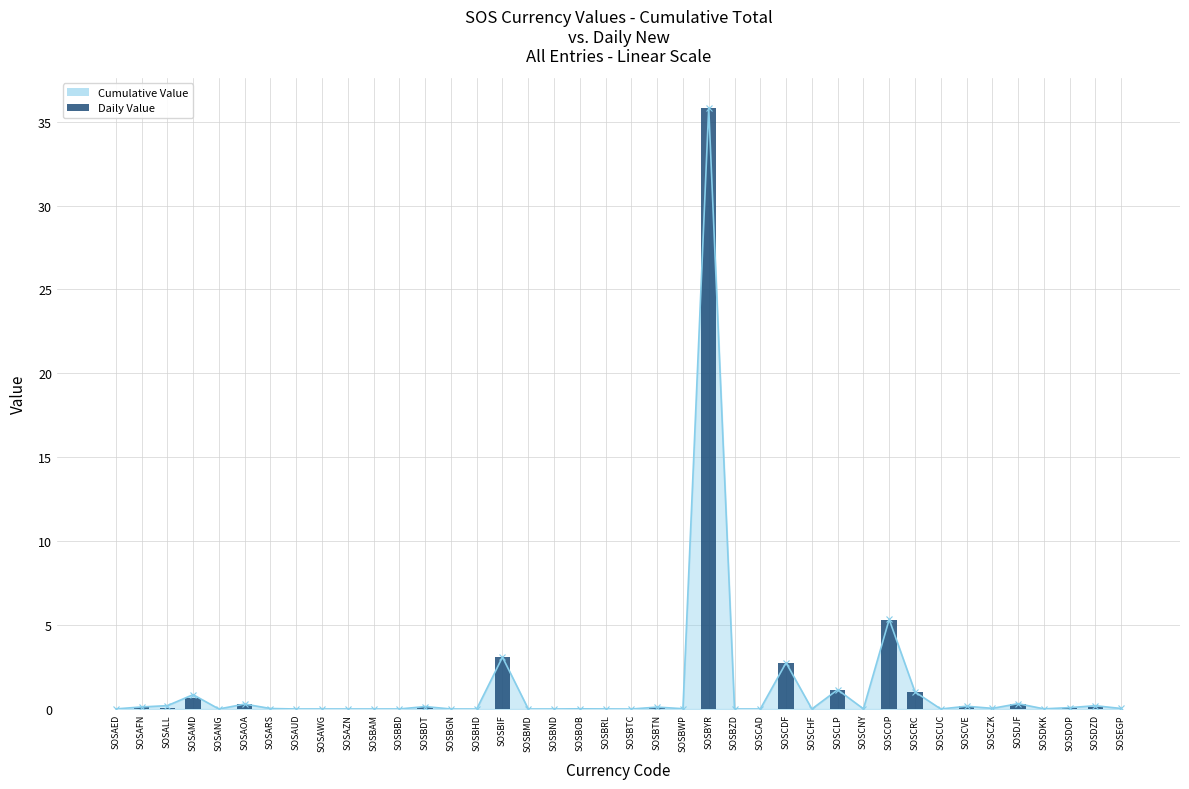

Reading left to right, transcribe all the data shown in this chart.

Cumulative Value: SOSAED=0.0	SOSAFN=0.1	SOSALL=0.2	SOSAMD=0.9	SOSANG=0.0	SOSAOA=0.3	SOSARS=0.0	SOSAUD=0.0	SOSAWG=0.0	SOSAZN=0.0	SOSBAM=0.0	SOSBBD=0.0	SOSBDT=0.1	SOSBGN=0.0	SOSBHD=0.0	SOSBIF=3.1	SOSBMD=0.0	SOSBND=0.0	SOSBOB=0.0	SOSBRL=0.0	SOSBTC=0.0	SOSBTN=0.1	SOSBWP=0.0	SOSBYR=35.8	SOSBZD=0.0	SOSCAD=0.0	SOSCDF=2.8	SOSCHF=0.0	SOSCLP=1.1	SOSCNY=0.0	SOSCOP=5.3	SOSCRC=1.0	SOSCUC=0.0	SOSCVE=0.2	SOSCZK=0.0	SOSDJF=0.3	SOSDKK=0.0	SOSDOP=0.1	SOSDZD=0.2	SOSEGP=0.0
Daily Value: SOSAED=0.0	SOSAFN=0.1	SOSALL=0.1	SOSAMD=0.7	SOSANG=0.0	SOSAOA=0.3	SOSARS=0.0	SOSAUD=0.0	SOSAWG=0.0	SOSAZN=0.0	SOSBAM=0.0	SOSBBD=0.0	SOSBDT=0.1	SOSBGN=0.0	SOSBHD=0.0	SOSBIF=3.1	SOSBMD=0.0	SOSBND=0.0	SOSBOB=0.0	SOSBRL=0.0	SOSBTC=0.0	SOSBTN=0.1	SOSBWP=0.0	SOSBYR=35.8	SOSBZD=0.0	SOSCAD=0.0	SOSCDF=2.8	SOSCHF=0.0	SOSCLP=1.1	SOSCNY=0.0	SOSCOP=5.3	SOSCRC=1.0	SOSCUC=0.0	SOSCVE=0.2	SOSCZK=0.0	SOSDJF=0.3	SOSDKK=0.0	SOSDOP=0.1	SOSDZD=0.1	SOSEGP=0.0